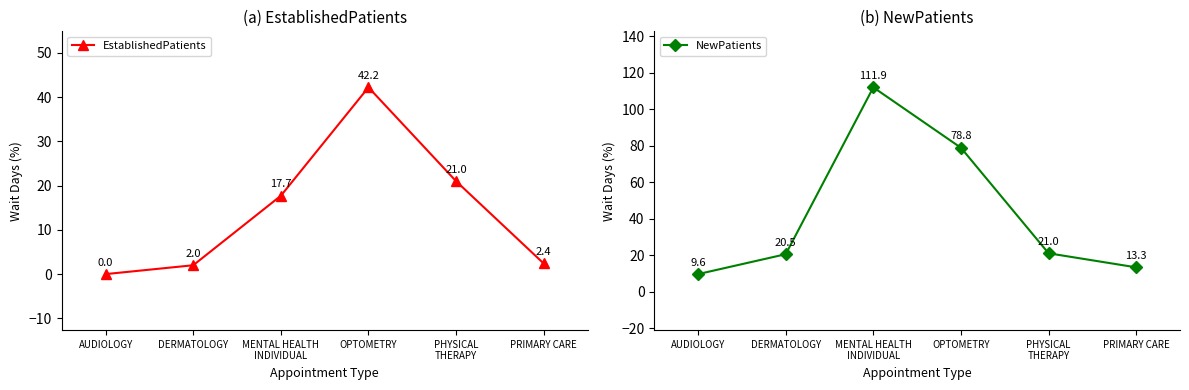

Is this an area chart (filled region under the line)?

No